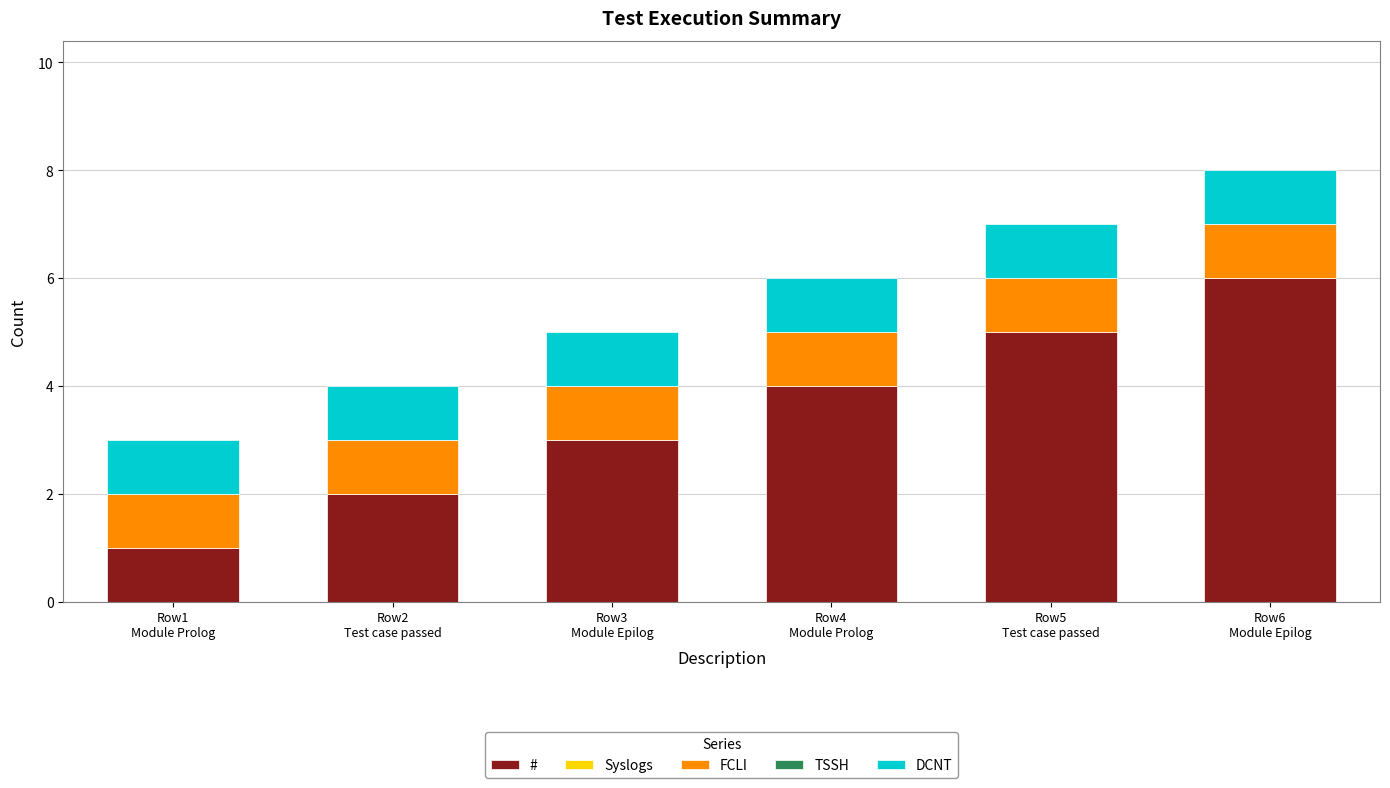

What is the difference between the second highest and second lowest values in the # series?

3